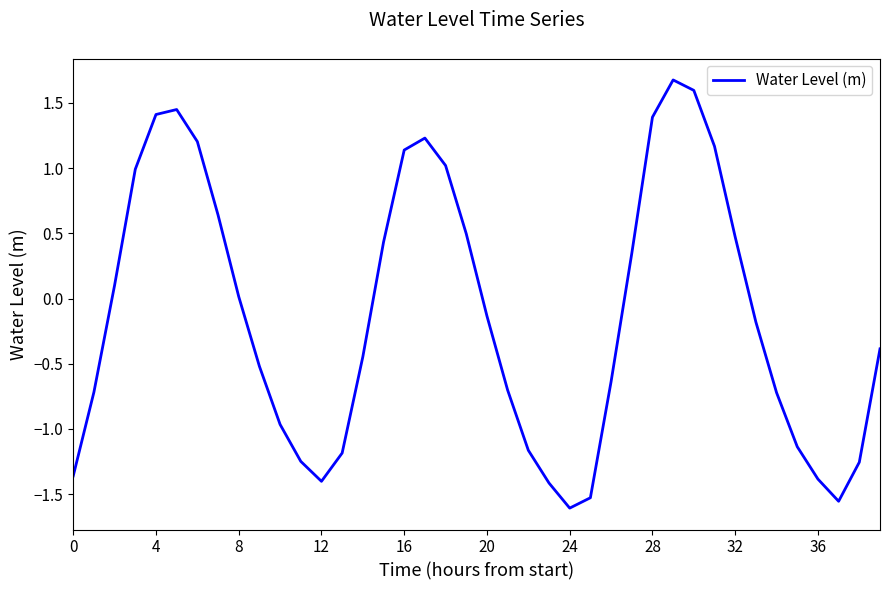

What is the maximum value shown in the chart?

1.7